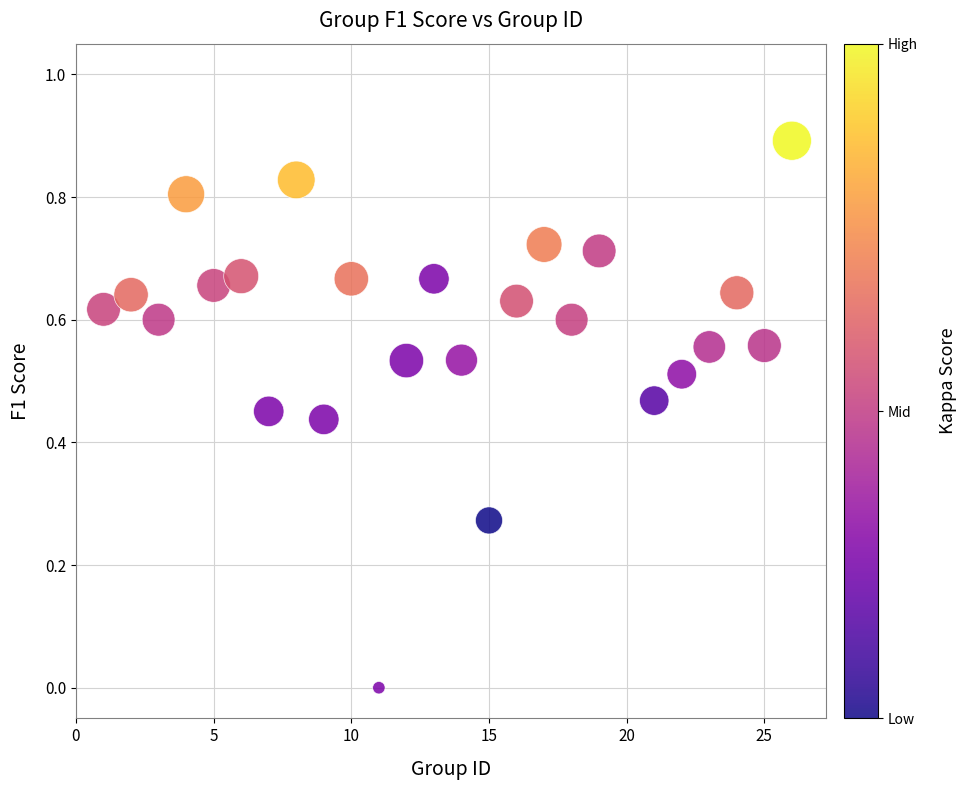

What is the range of X values (max minus min)?

25.0